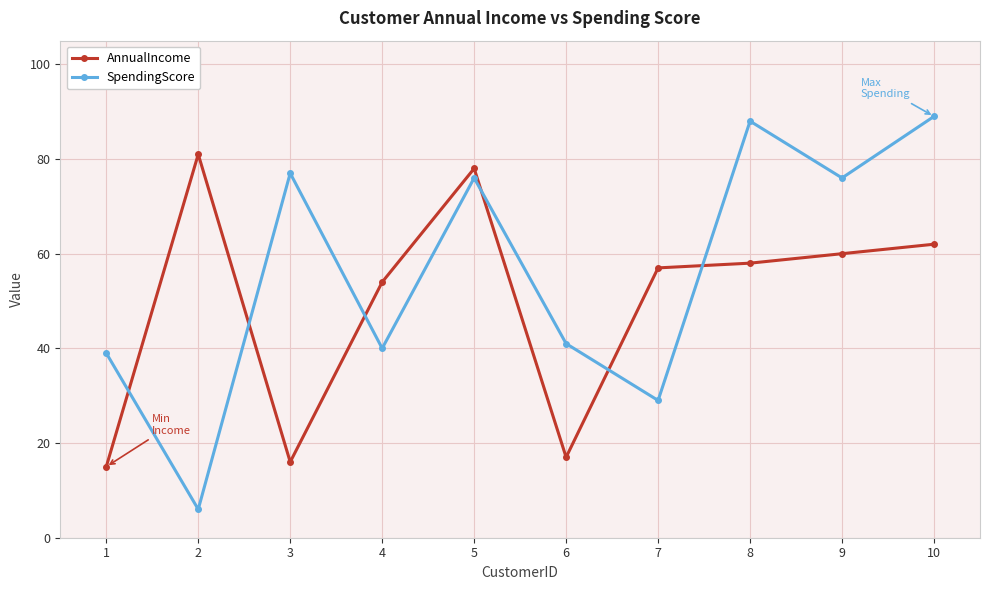

How many values in the SpendingScore series are below 76?

5